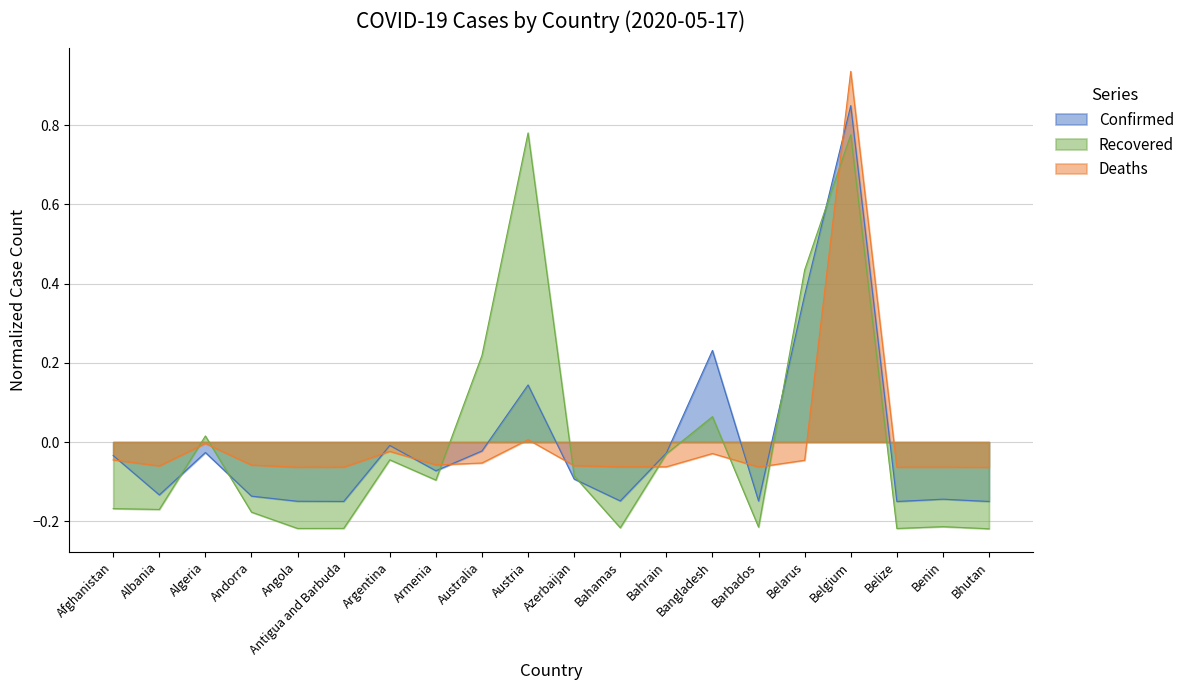

Which series changed the most between Afghanistan and Bangladesh?

Confirmed